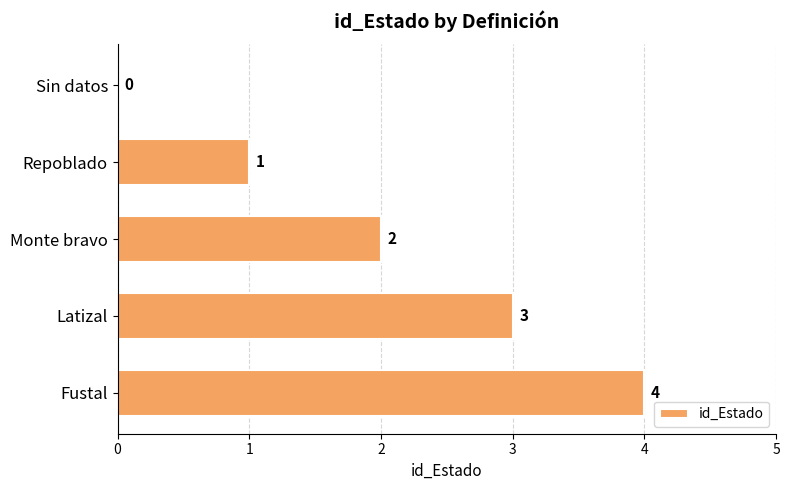

At which label is the value closest to 2?

Monte bravo